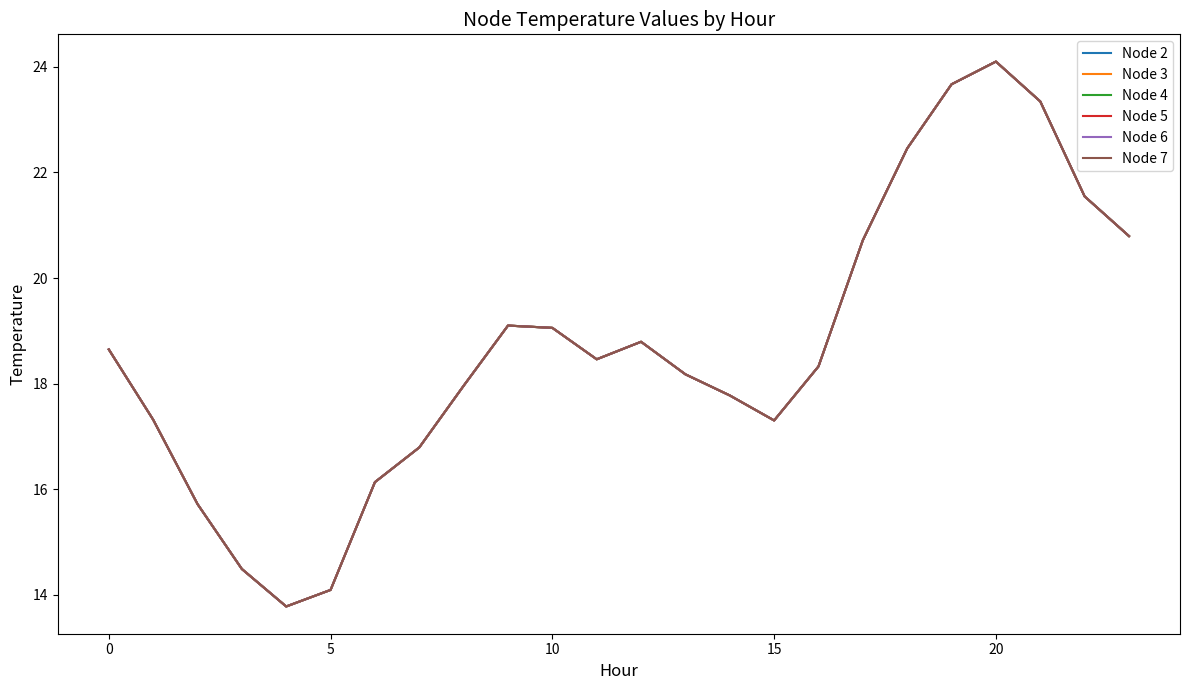

At which category does the chart reach its peak across all series?

20